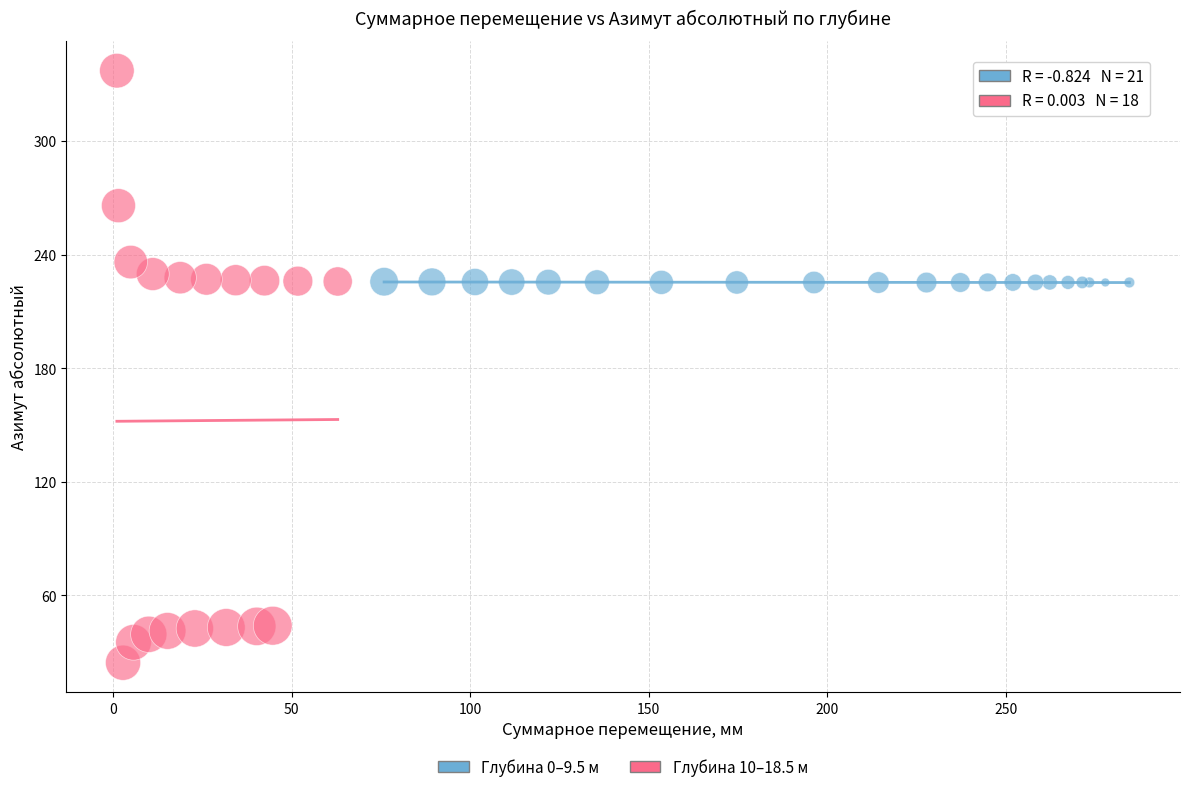

Which series has the widest spread of Y values?

Глубина 10–18.5 м